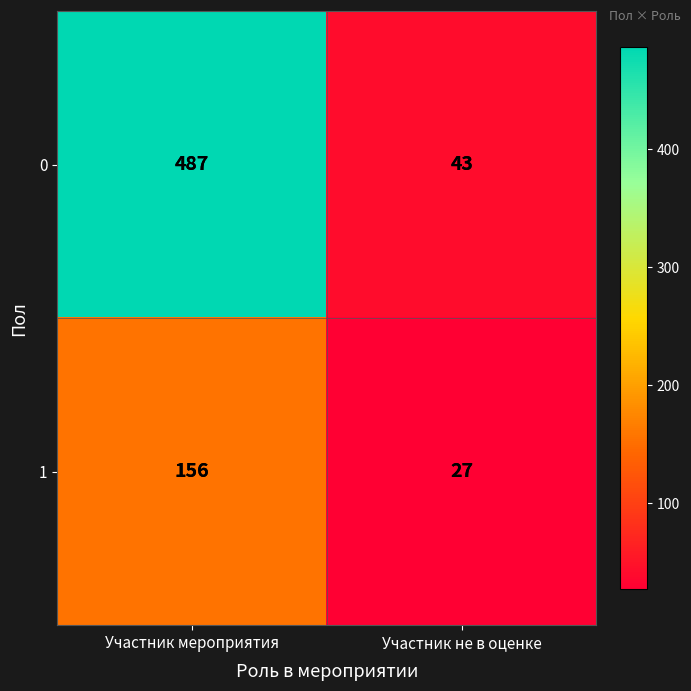

What is the difference between the 0 values at Участник не в оценке and Участник мероприятия?

444